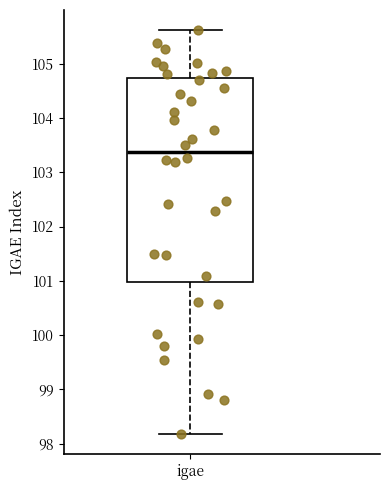

Read this box plot against the y-axis: the position of the median line, the range covered by the box, and the ends of both whiskers. The values are not printed on the chart, so give them approximately, as read against the axis.

median 103.4, box 101.0 to 104.7, whiskers 98.2 to 105.6